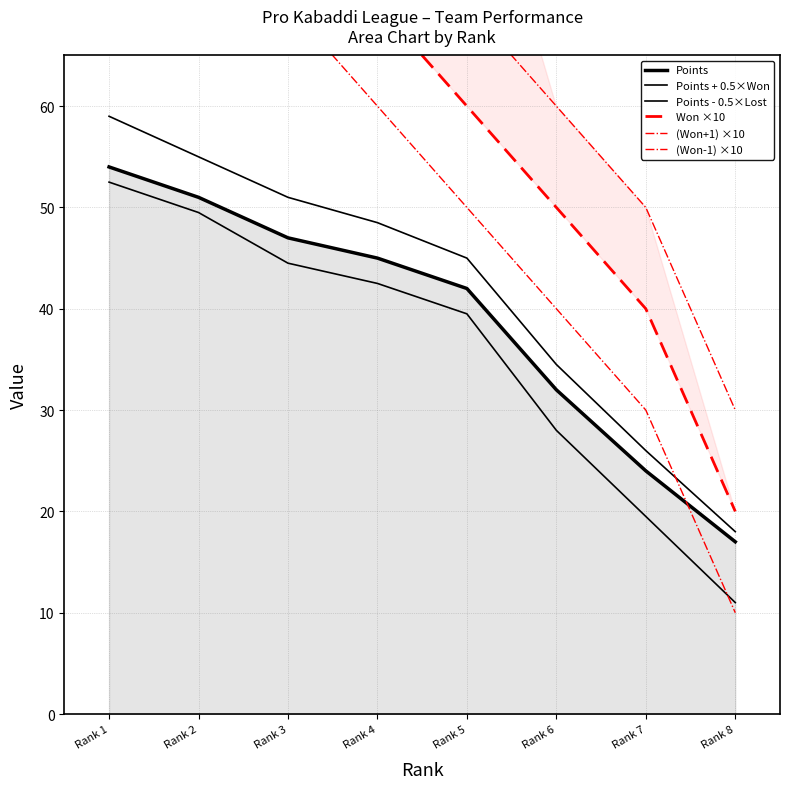

Reading right to left, list all the values displayed in this chart.

Points: Rank 8=17.0	Rank 7=24.0	Rank 6=32.0	Rank 5=42.0	Rank 4=45.0	Rank 3=47.0	Rank 2=51.0	Rank 1=54.0
Points + 0.5×Won: Rank 8=18.0	Rank 7=26.0	Rank 6=34.5	Rank 5=45.0	Rank 4=48.5	Rank 3=51.0	Rank 2=55.0	Rank 1=59.0
Points - 0.5×Lost: Rank 8=11.0	Rank 7=19.5	Rank 6=28.0	Rank 5=39.5	Rank 4=42.5	Rank 3=44.5	Rank 2=49.5	Rank 1=52.5
Won ×10: Rank 8=20.0	Rank 7=40.0	Rank 6=50.0	Rank 5=60.0	Rank 4=70.0	Rank 3=80.0	Rank 2=80.0	Rank 1=100.0
(Won+1) ×10: Rank 8=30.0	Rank 7=50.0	Rank 6=60.0	Rank 5=70.0	Rank 4=80.0	Rank 3=90.0	Rank 2=90.0	Rank 1=110.0
(Won-1) ×10: Rank 8=10.0	Rank 7=30.0	Rank 6=40.0	Rank 5=50.0	Rank 4=60.0	Rank 3=70.0	Rank 2=70.0	Rank 1=90.0